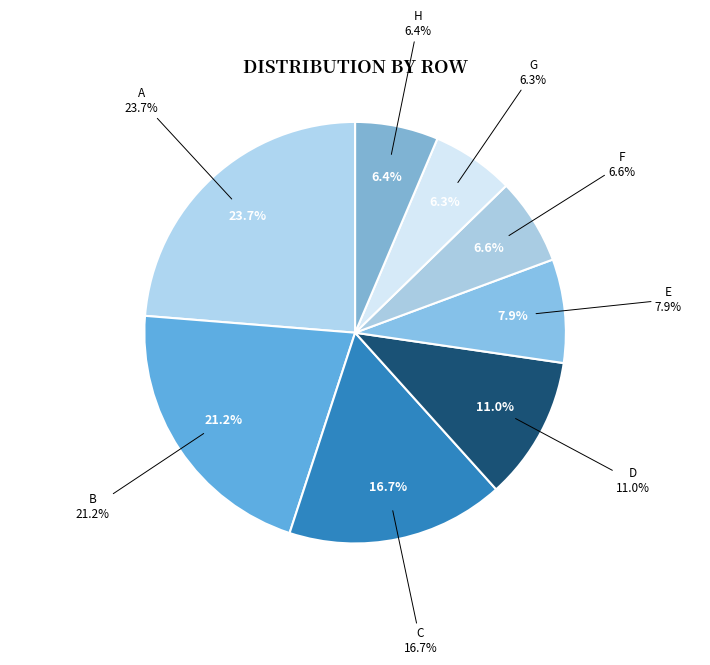

How much of the chart is everything except C?

83.3%